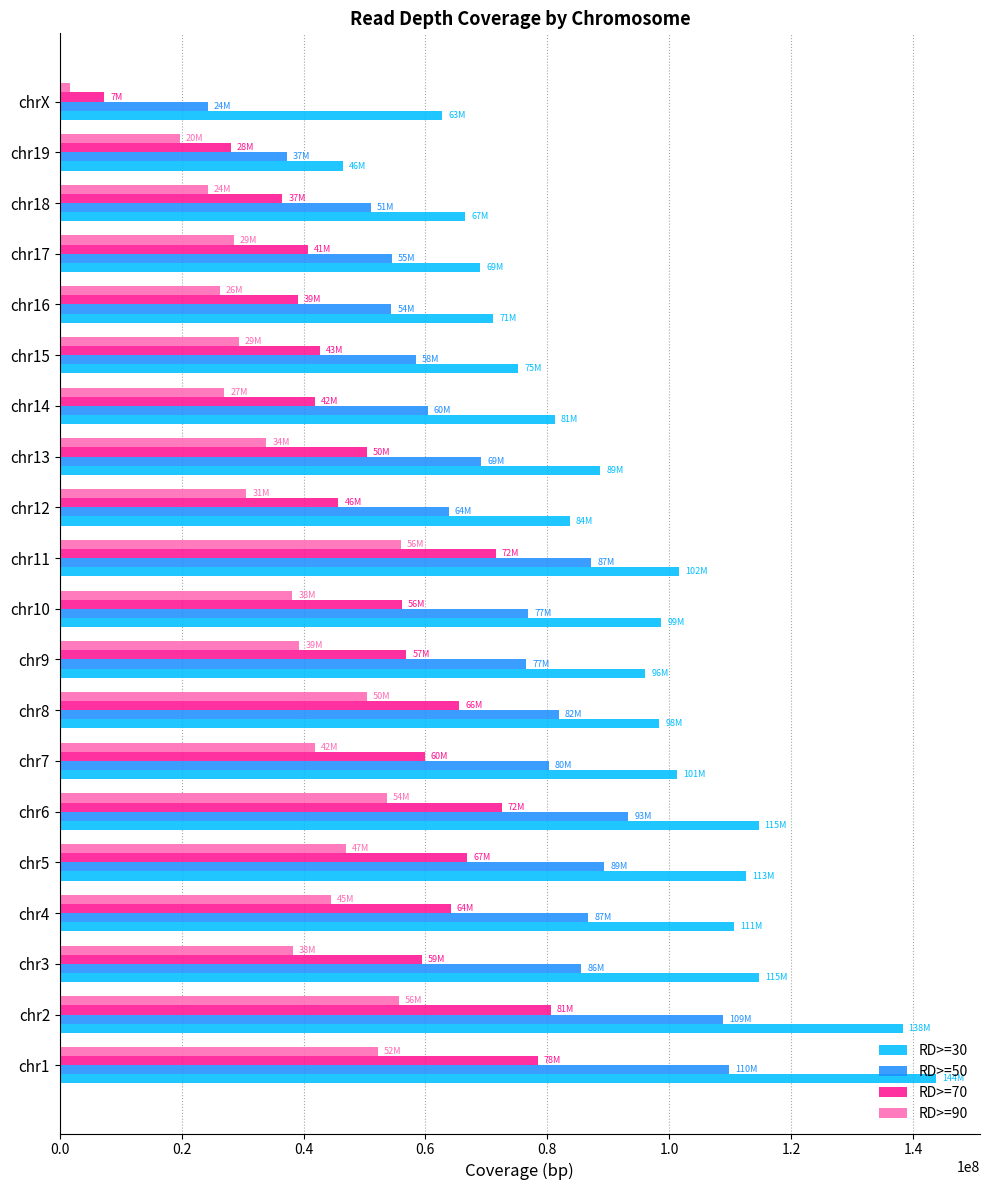

Rank the series at chr15 from lowest to highest value.

RD>=90, RD>=70, RD>=50, RD>=30